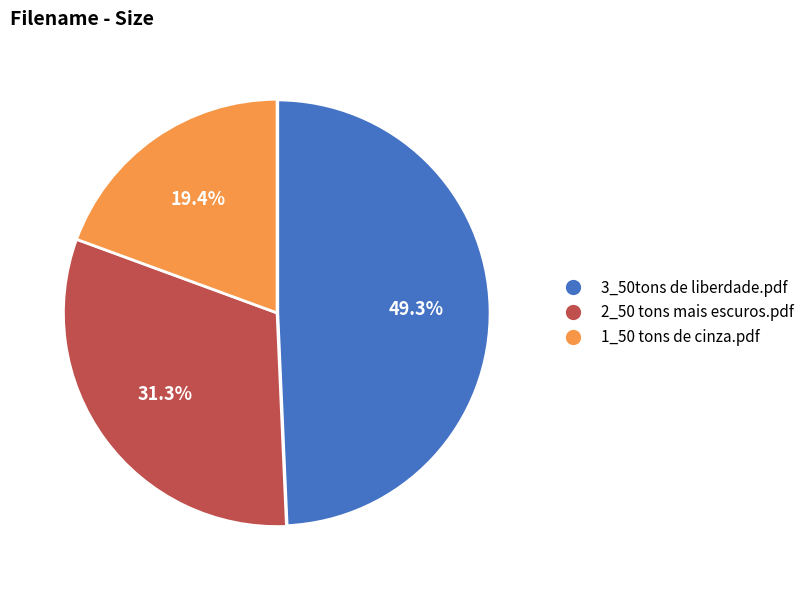

To the nearest percent, what percentage of the pie is 3_50tons de liberdade.pdf?

49%